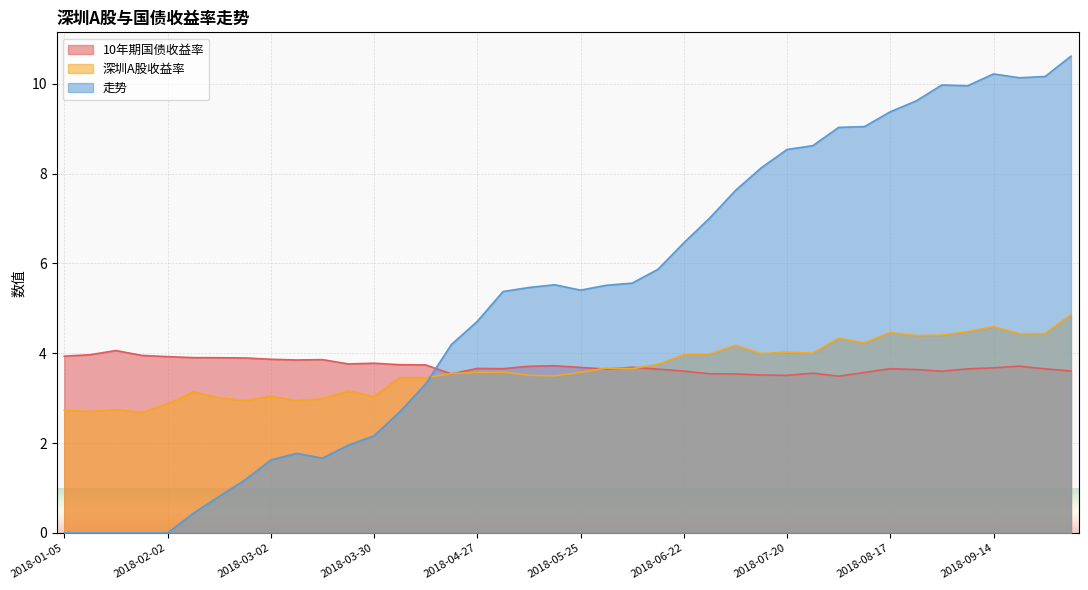

Is the value of 走势 at 2018-02-02 greater than the value of 深圳A股收益率 at 2018-10-12?

No